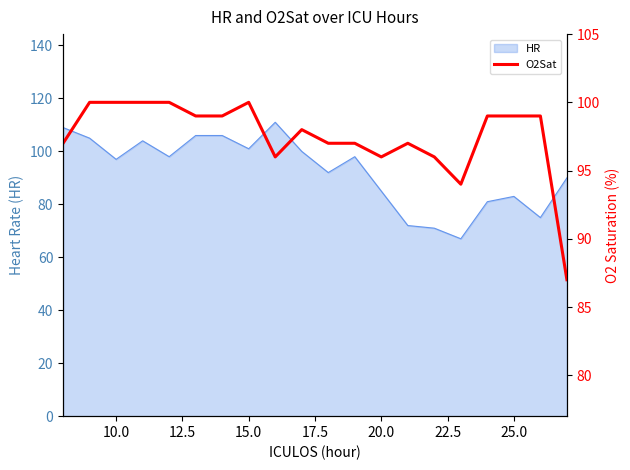

How many points are higher than both their immediate neighbors (excluding endpoints)?

3